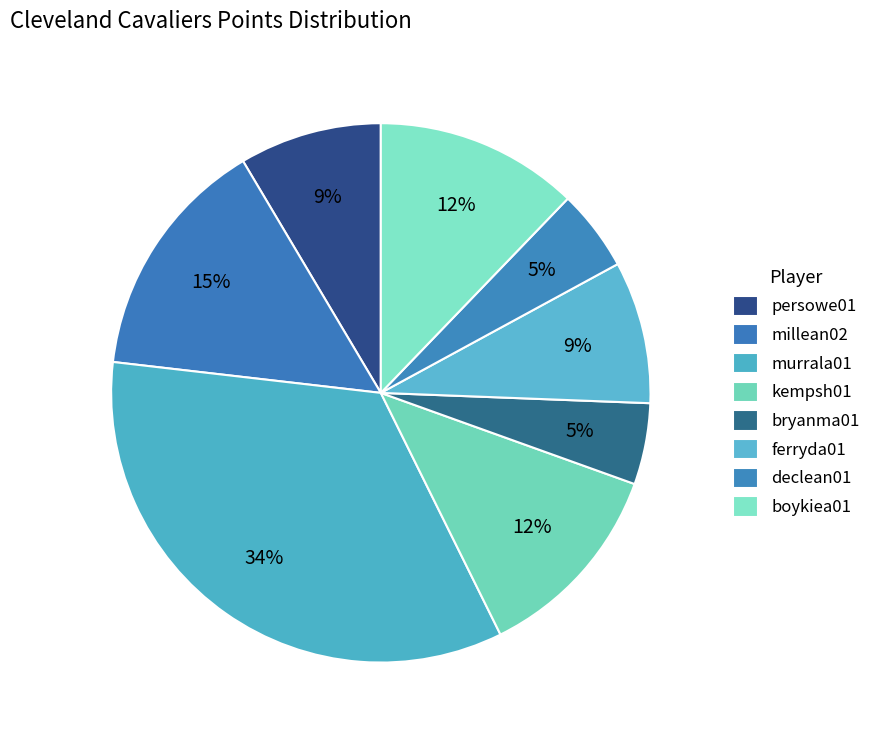

How many segments does this pie chart have?

8